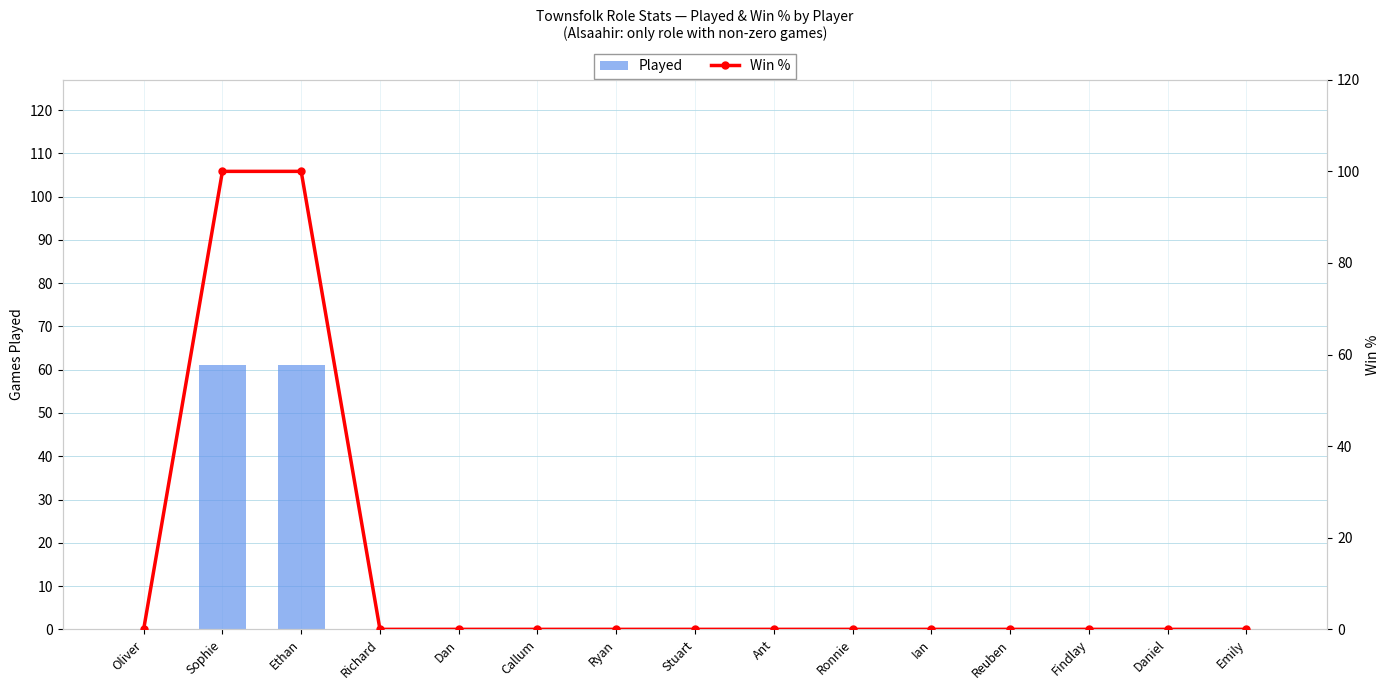

What is the maximum value for Win %?

100